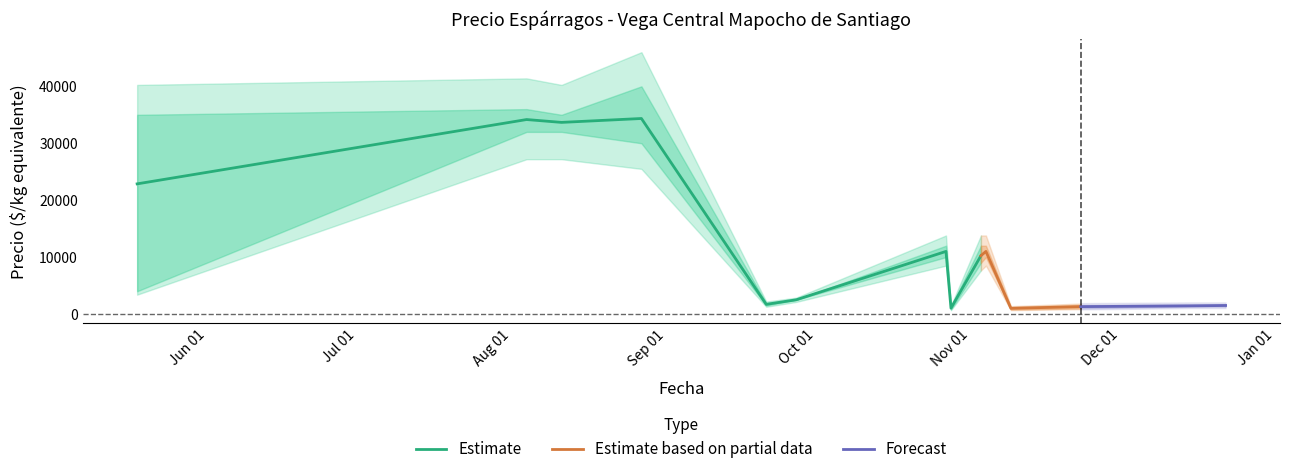

The value of Precio mínimo at 2021-12-15 is 1300. True or false?

True